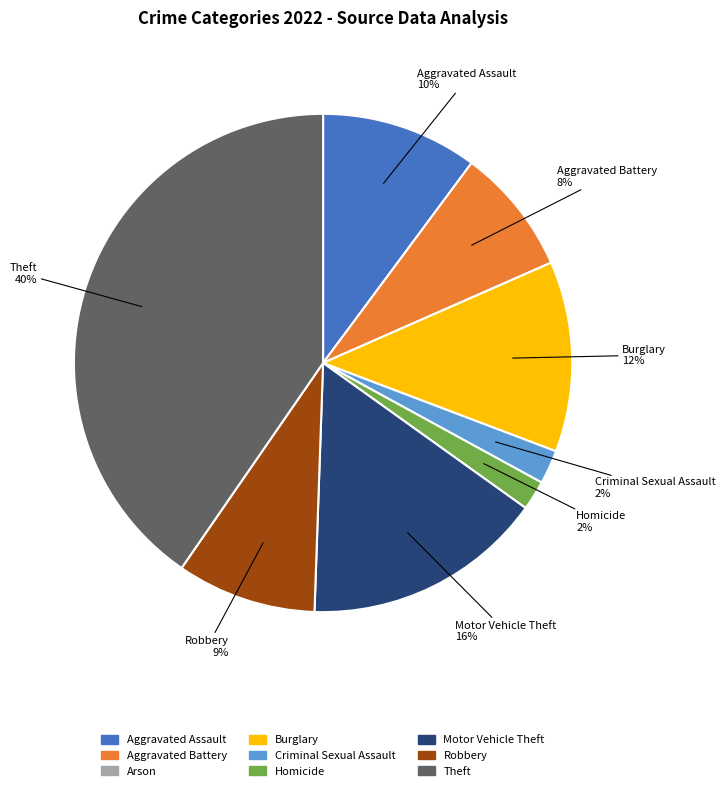

Is it true that Burglary is 6% of the pie?

False